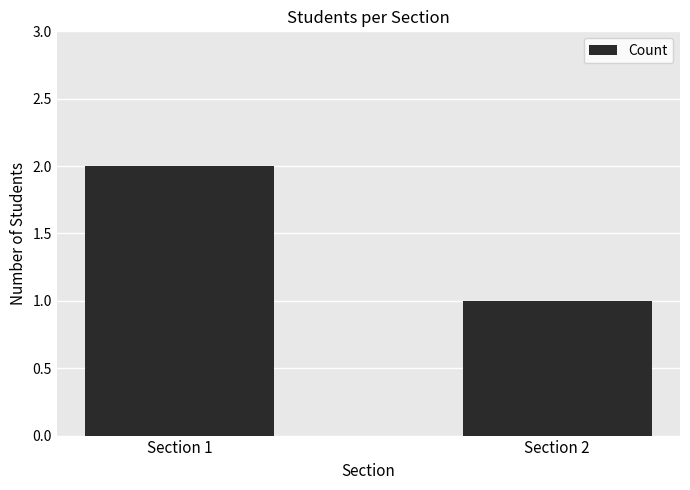

What is the value of the 1st bar from the left?

2